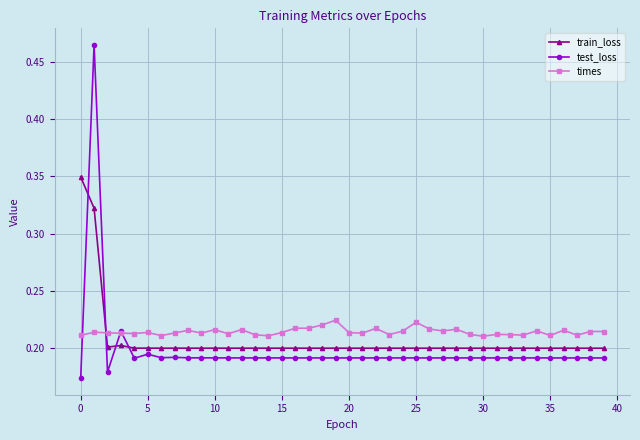

What are all the series names shown in the legend?

train_loss, test_loss, times